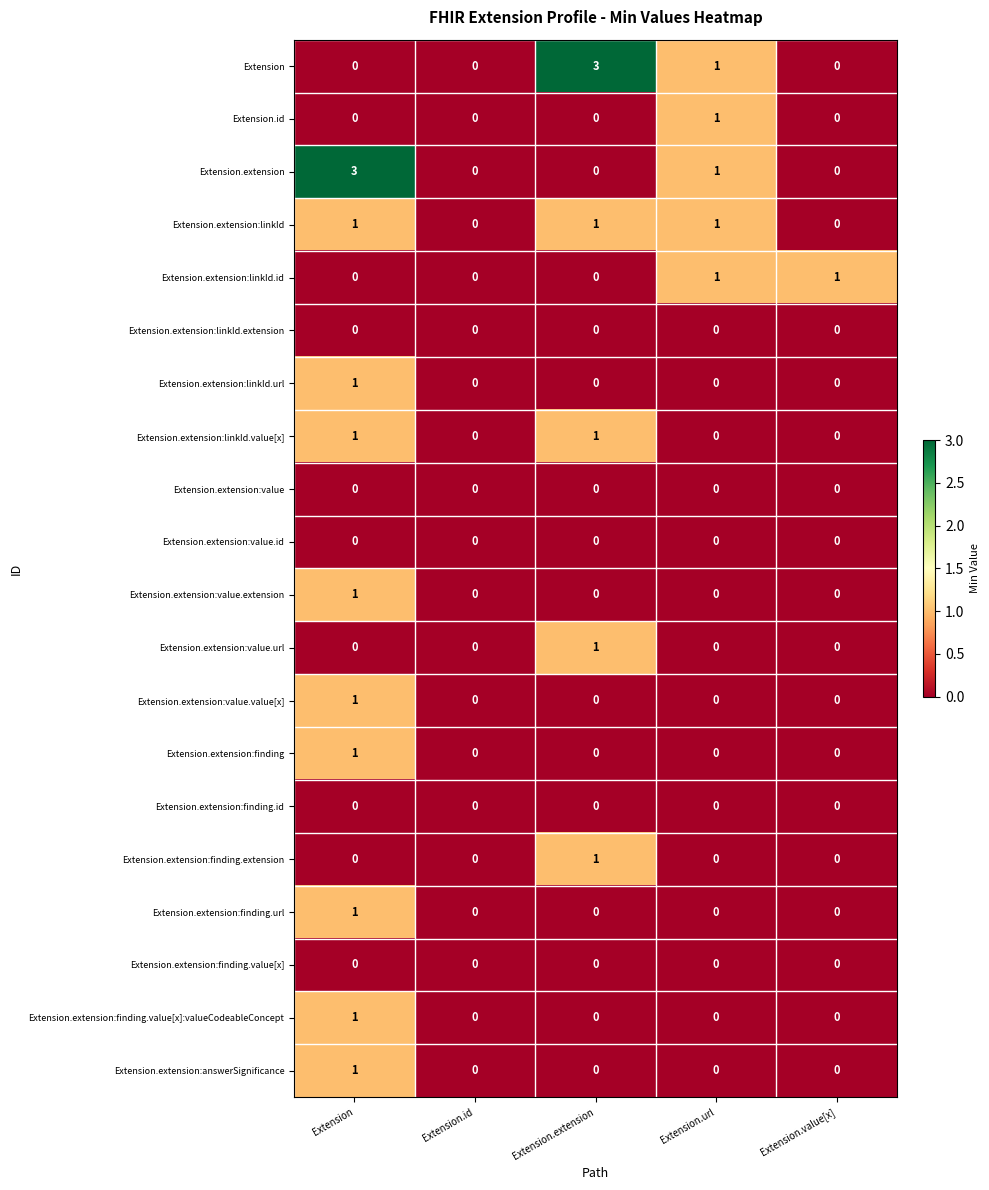

How many Extension.extension:linkId.id values are between 0 and 1?

5